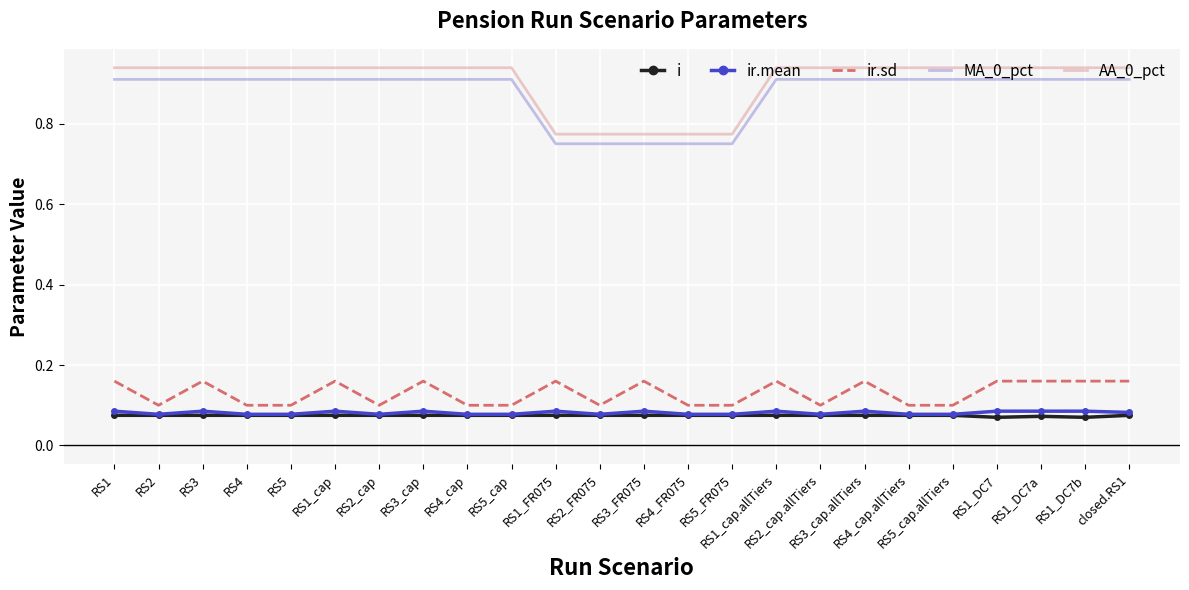

What is the sum of all AA_0_pct values?

21.7